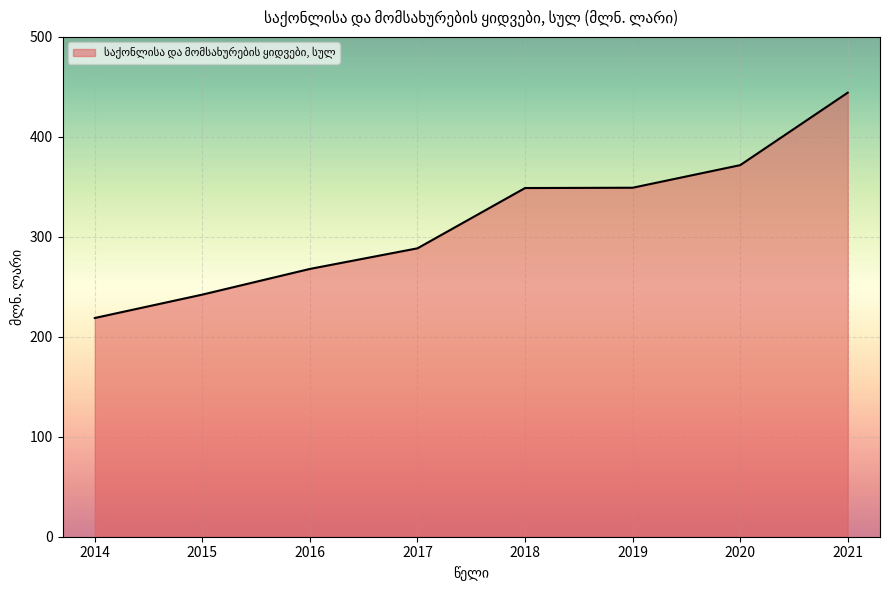

What is the difference between the second highest and second lowest values?

129.5